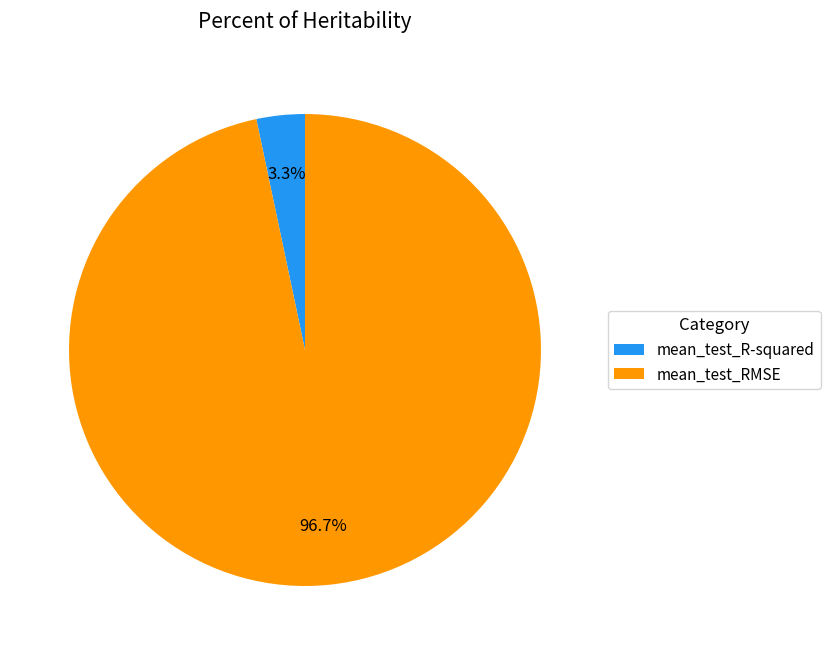

Combined, do mean_test_RMSE and mean_test_R-squared account for over 50%?

Yes